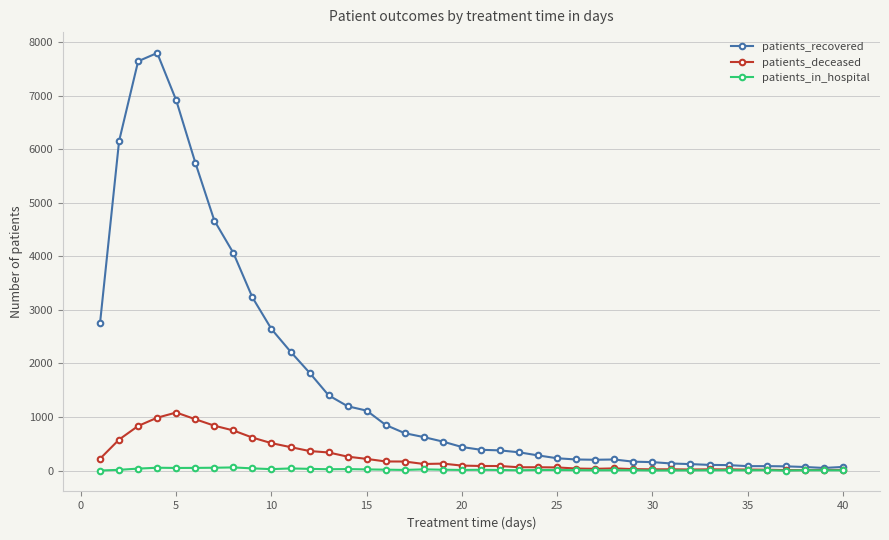

Rank the series by their maximum value, from highest to lowest.

patients_recovered, patients_deceased, patients_in_hospital